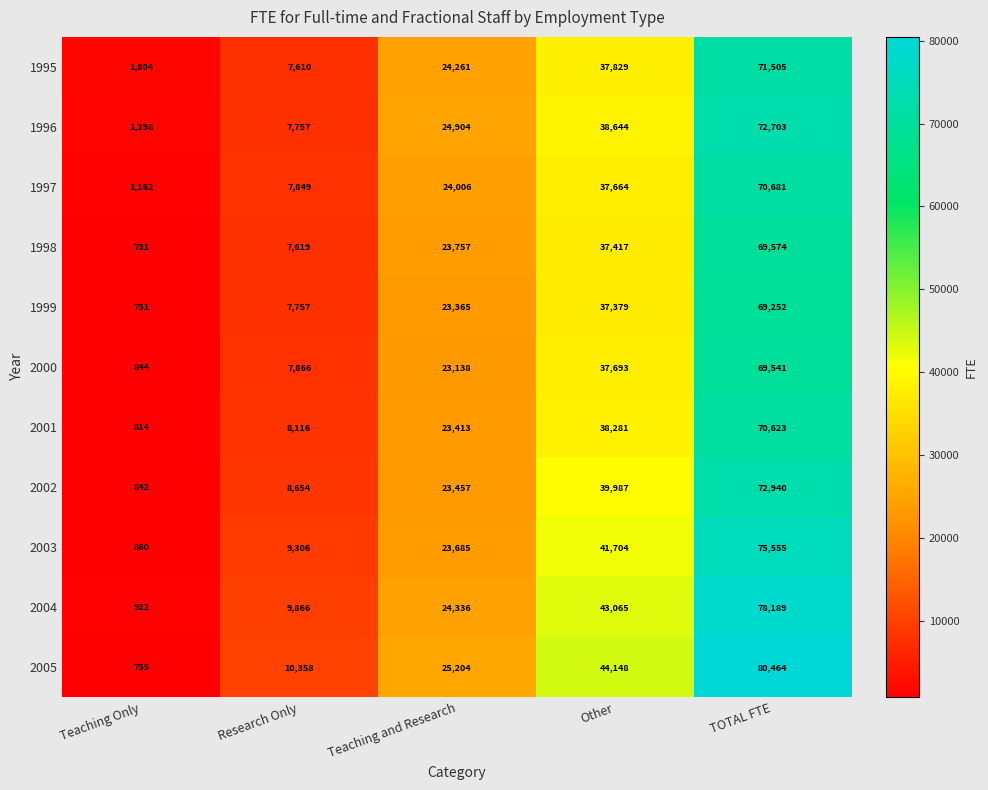

The value of 1998 at TOTAL FTE is 69574. True or false?

True